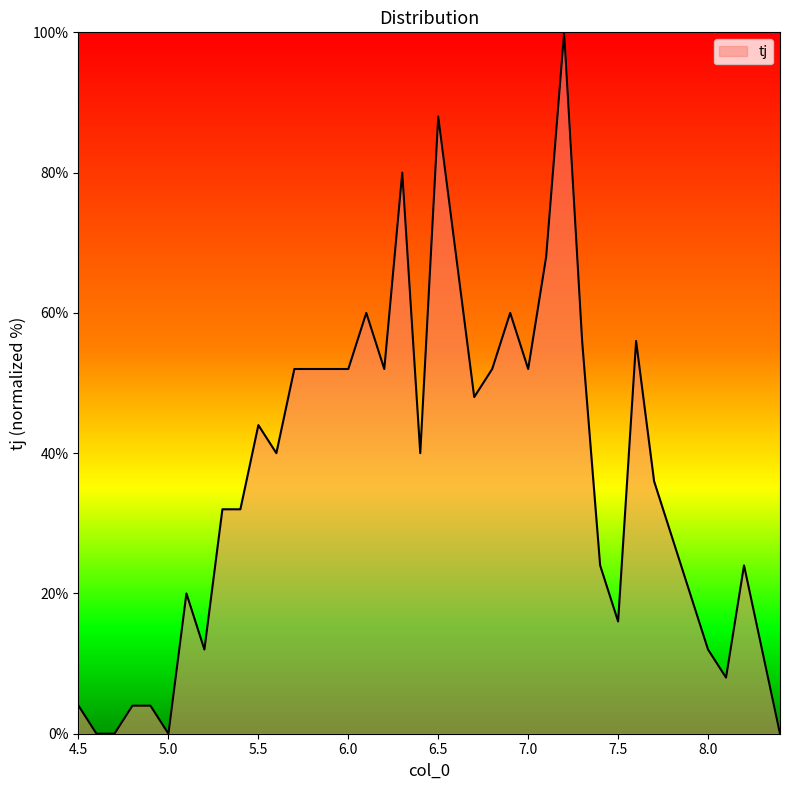

What is the maximum value shown in the chart?

100.0